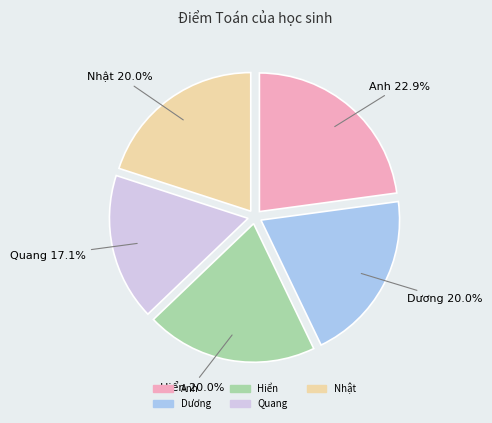

Which has a higher value, Anh or Quang?

Anh